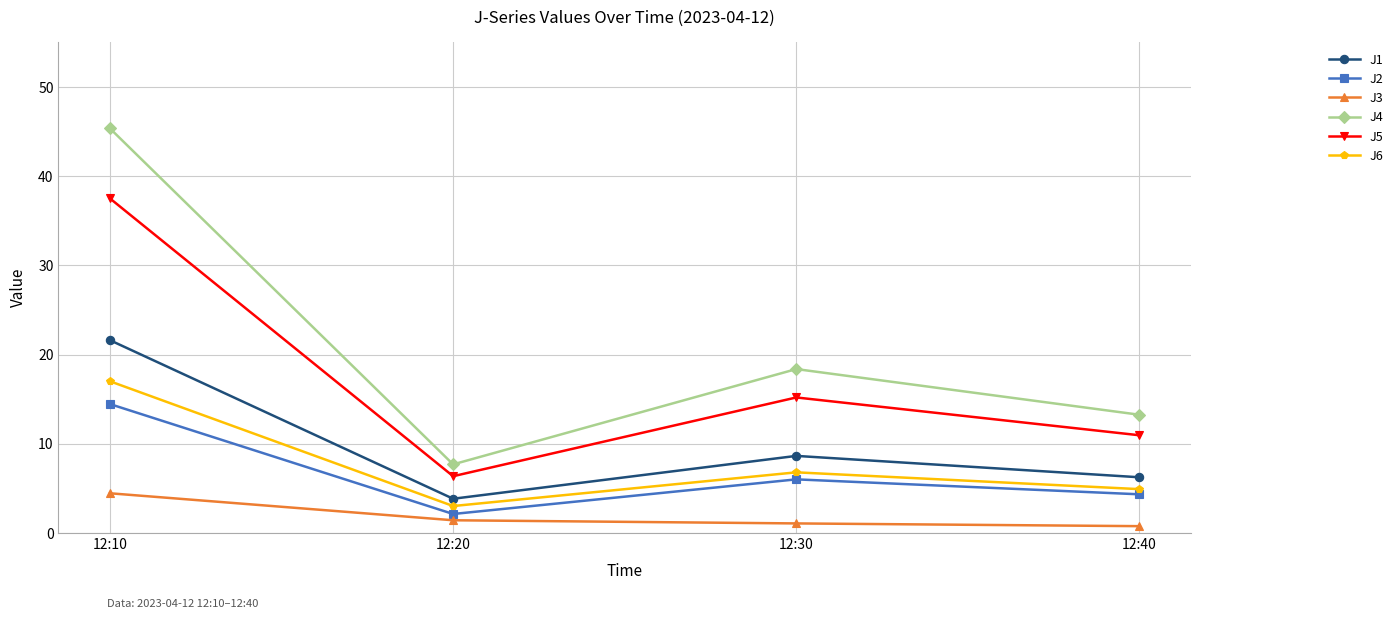

Where is the first local minimum for J2?

12:20